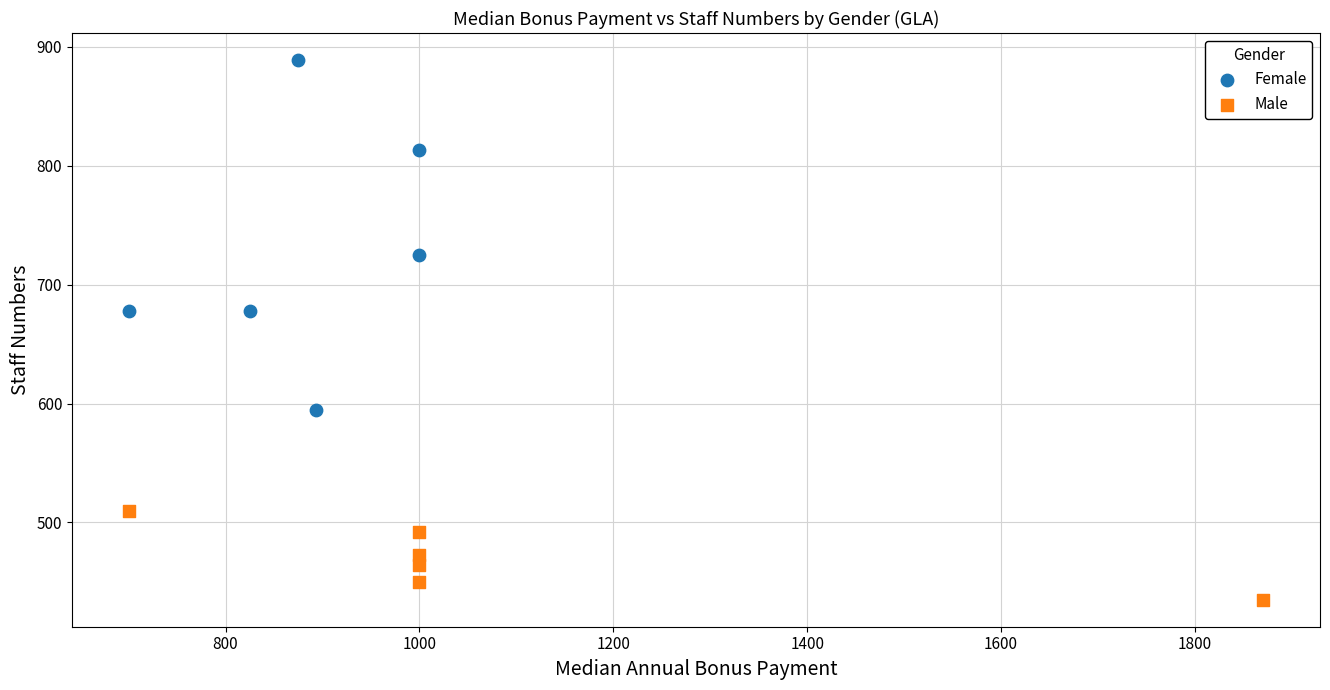

Which series reaches the minimum Y coordinate?

Male